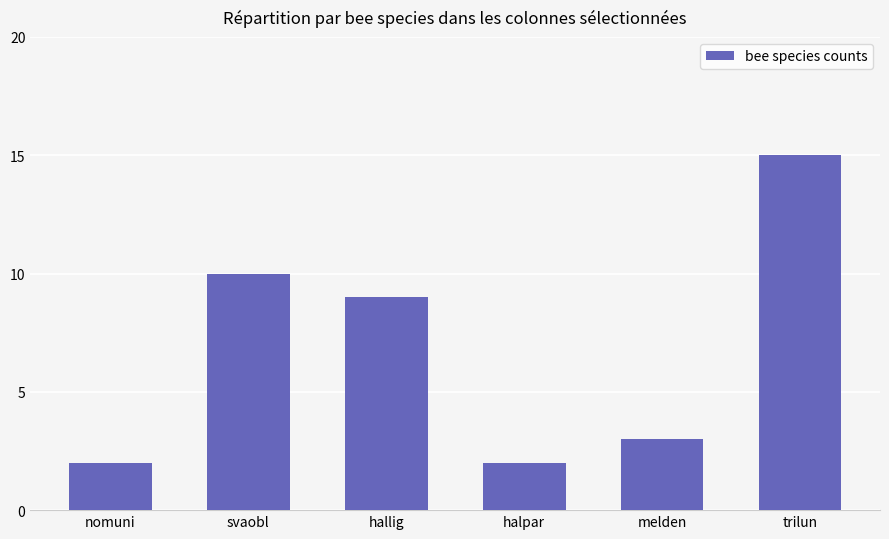

What is the ratio of the value at halpar to the value at melden?

0.7